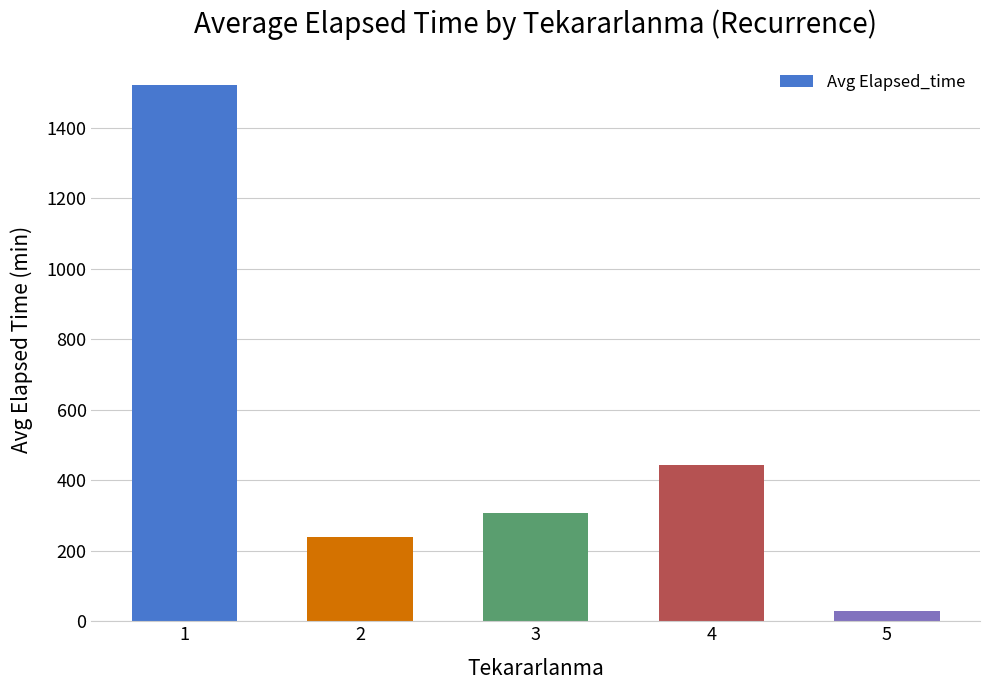

What is the average value?

508.4